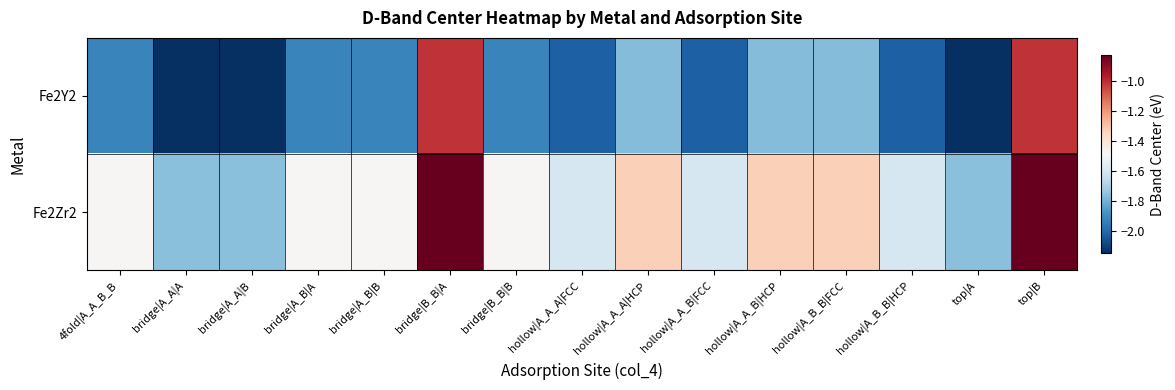

Which series has the largest total across all categories?

Fe2Zr2